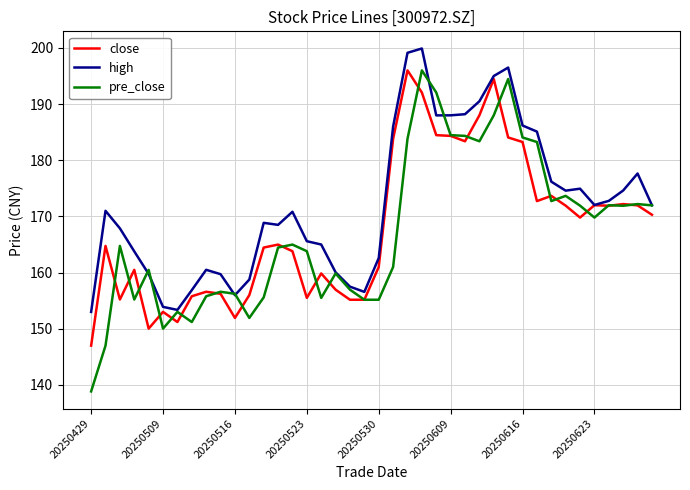

Which series has the largest range (max minus min)?

pre_close